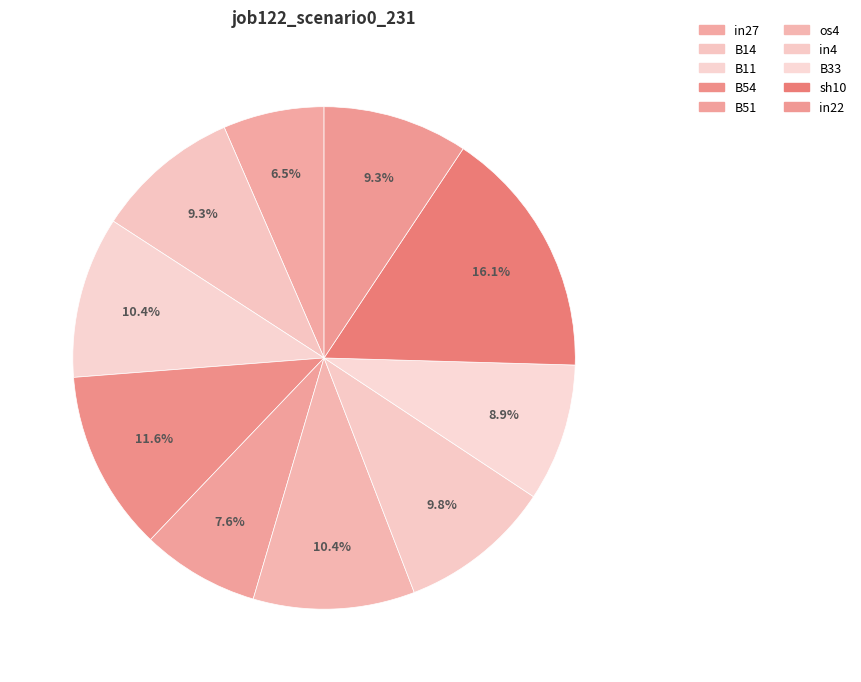

Rank the categories by value from highest to lowest.

sh10, B54, B11, os4, in4, B14, in22, B33, B51, in27